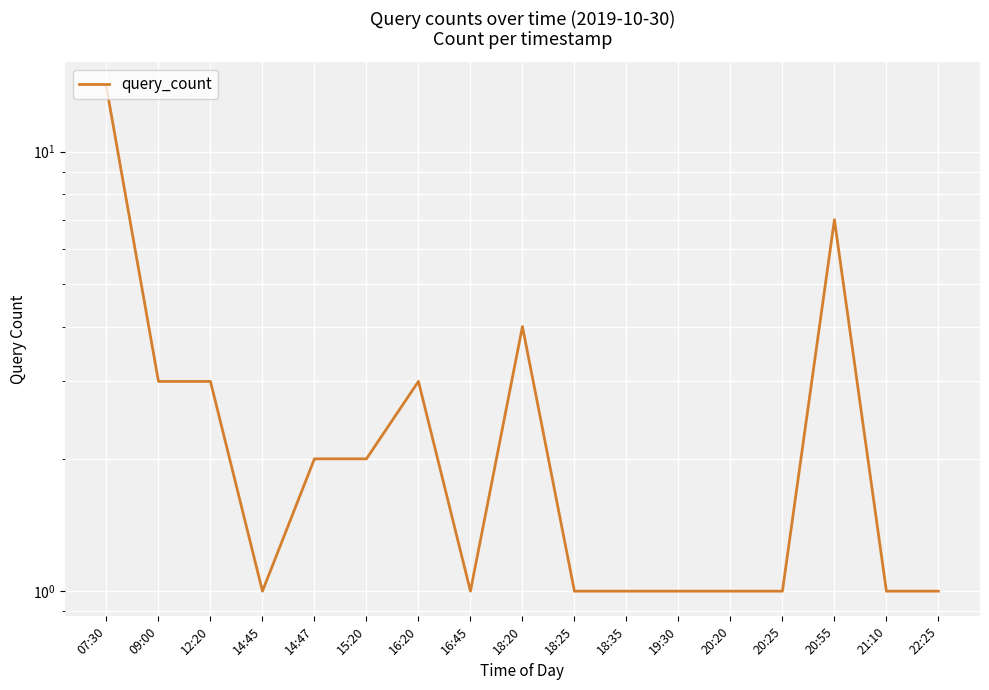

List the labels in order of value, smallest first.

14:45, 16:45, 18:25, 18:35, 19:30, 20:20, 20:25, 21:10, 22:25, 14:47, 15:20, 09:00, 12:20, 16:20, 18:20, 20:55, 07:30